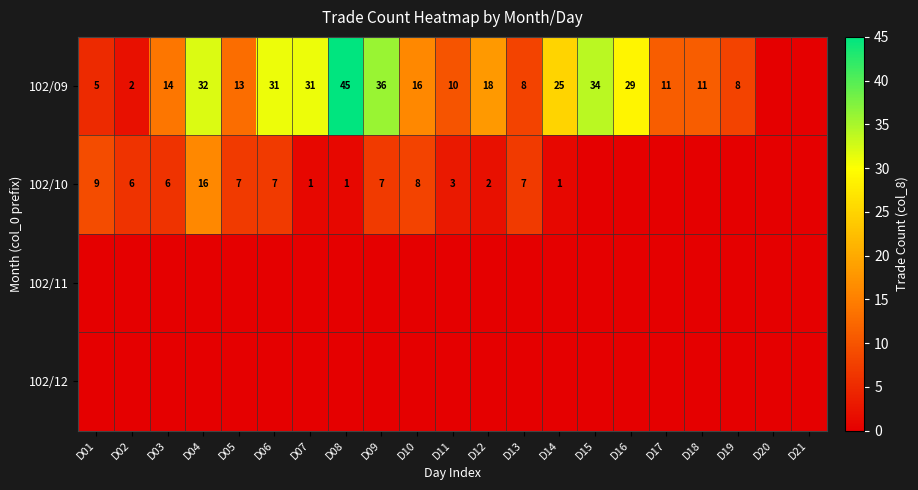

At which category does the chart reach its peak across all series?

D08